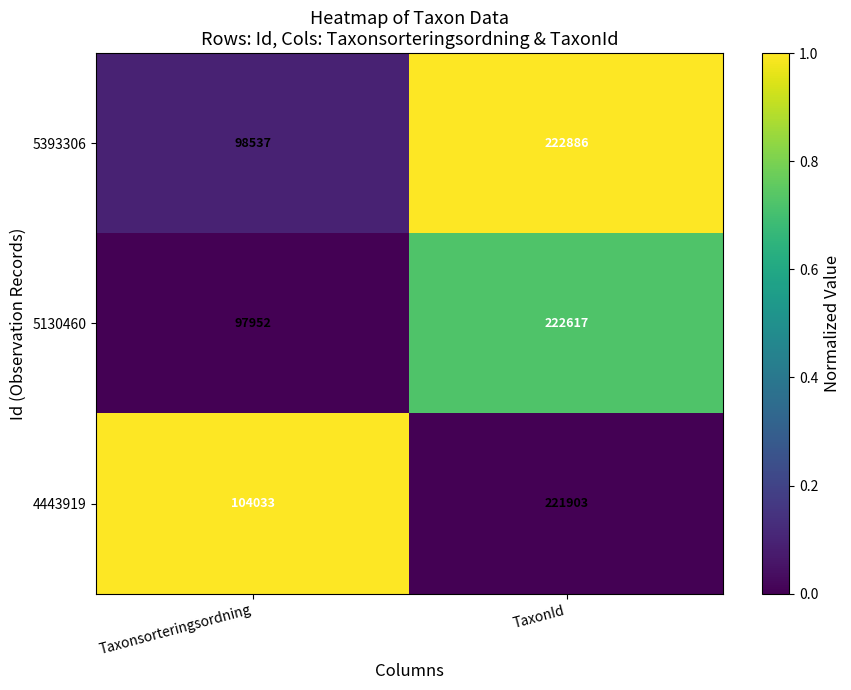

List the labels in order of 4443919 value, largest first.

TaxonId, Taxonsorteringsordning